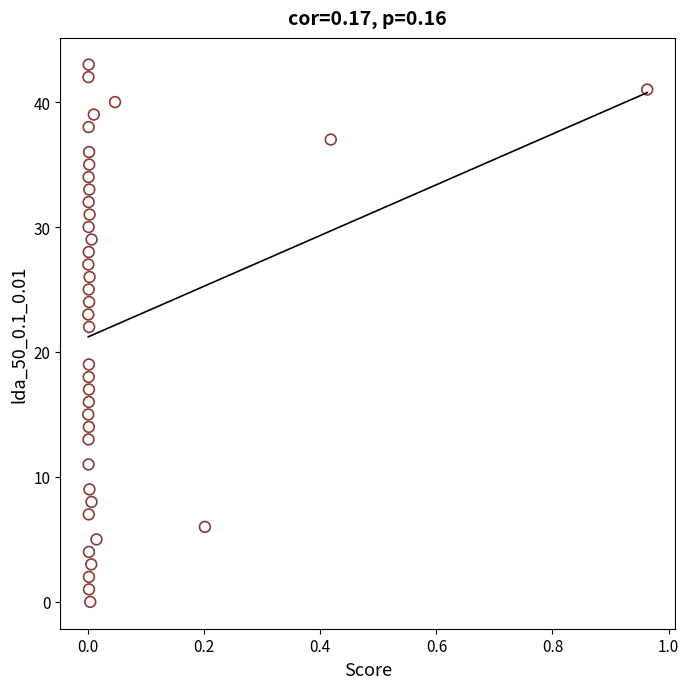

What is the range of Y values (max minus min)?

43